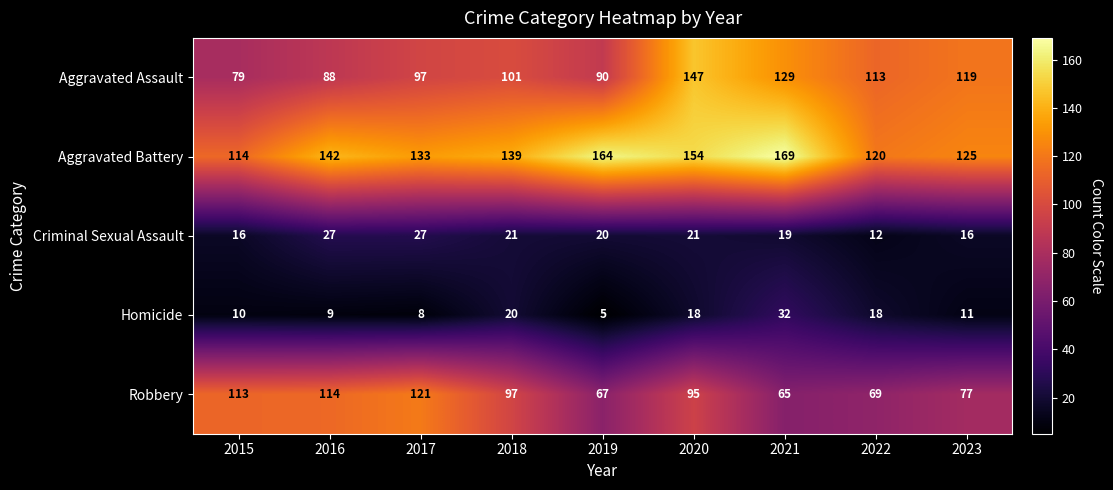

What is the approximate value of Criminal Sexual Assault at 2017, to the nearest 5?

25